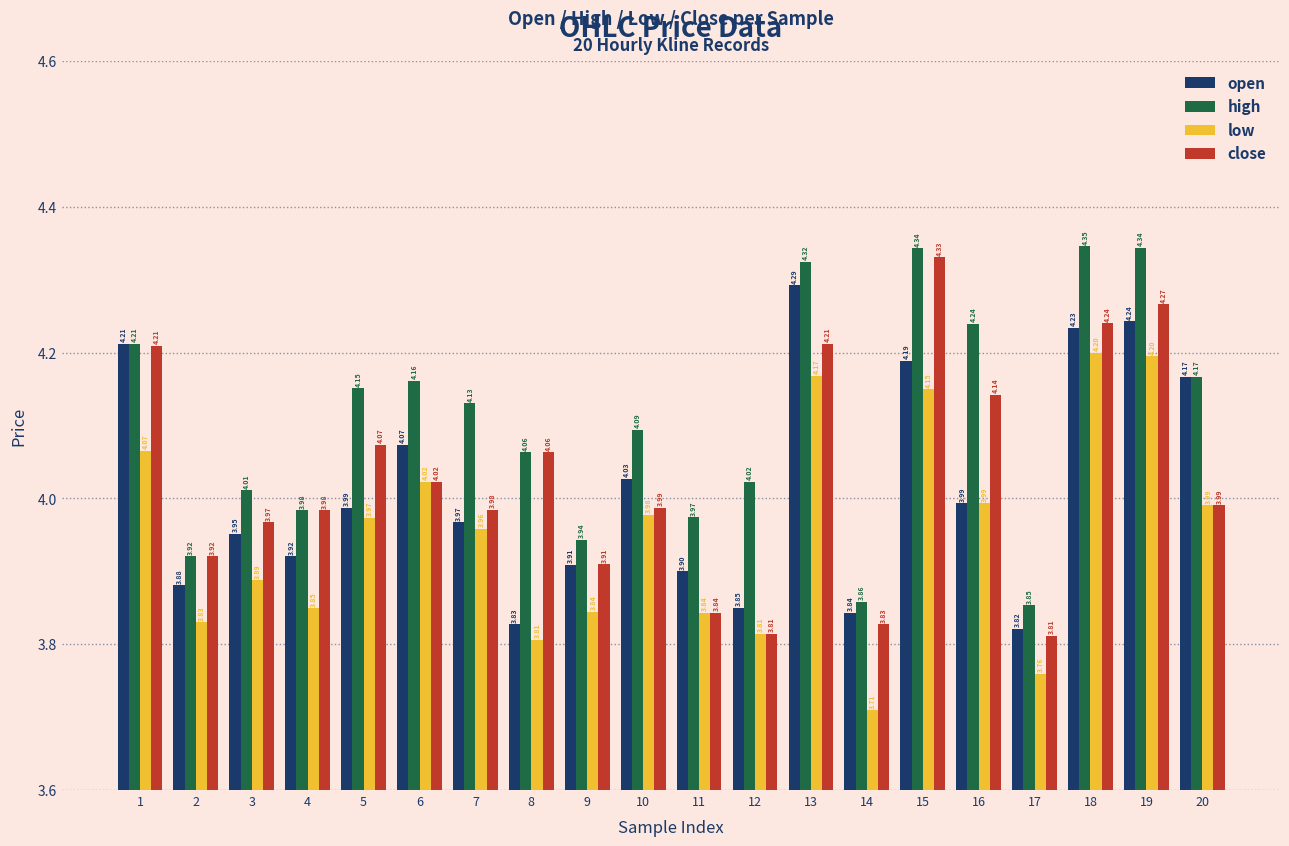

The value of close at 1 is 4.2. True or false?

True